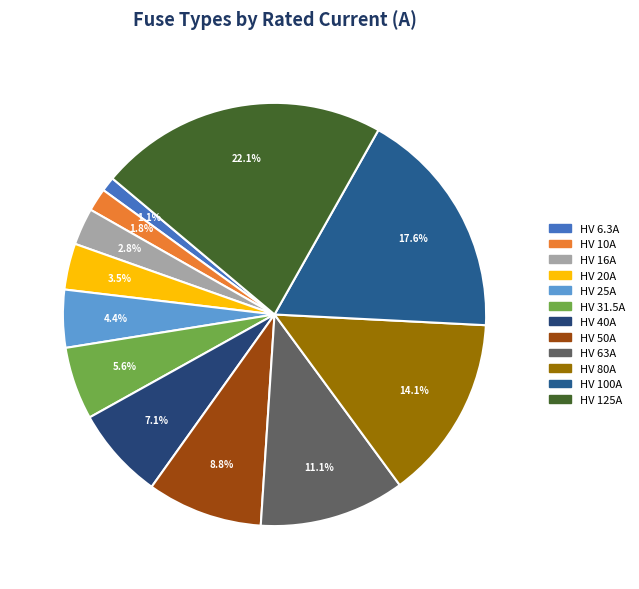

Rank the categories by value from highest to lowest.

HV 125A, HV 100A, HV 80A, HV 63A, HV 50A, HV 40A, HV 31.5A, HV 25A, HV 20A, HV 16A, HV 10A, HV 6.3A